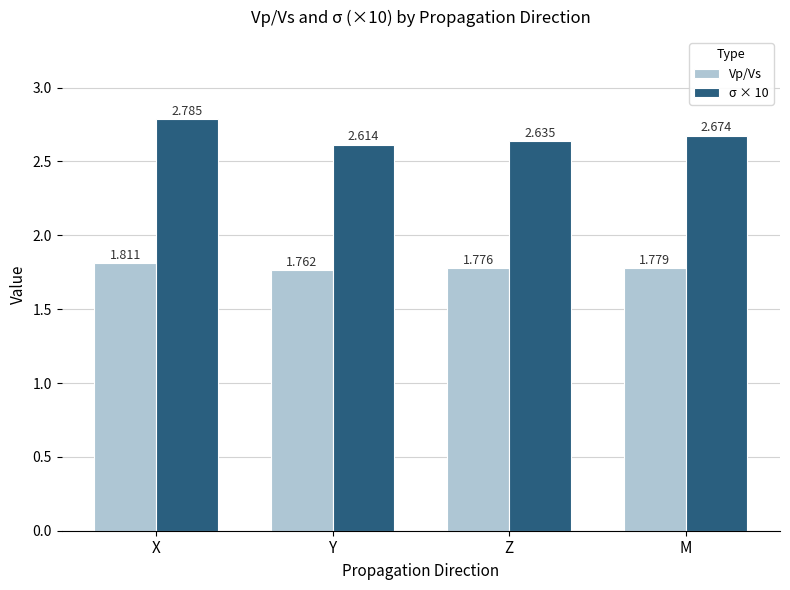

At which label is Vp/Vs closest to 1?

Y